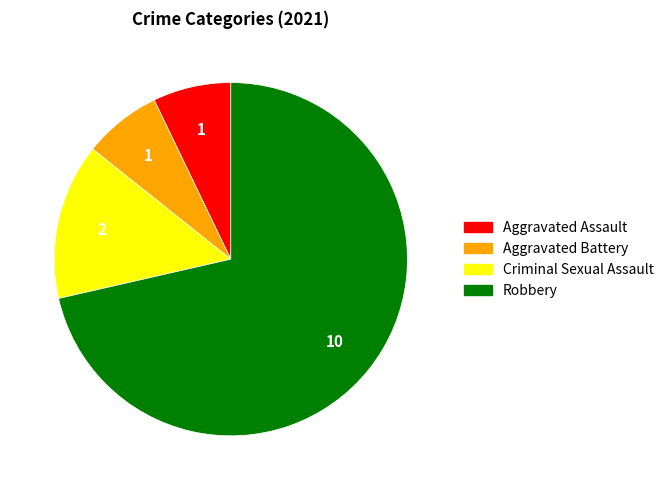

Does any single category account for the majority?

Yes